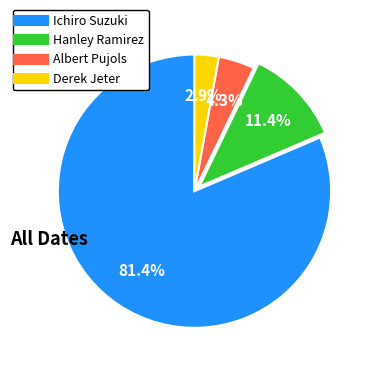

What is the majority slice?

Ichiro Suzuki